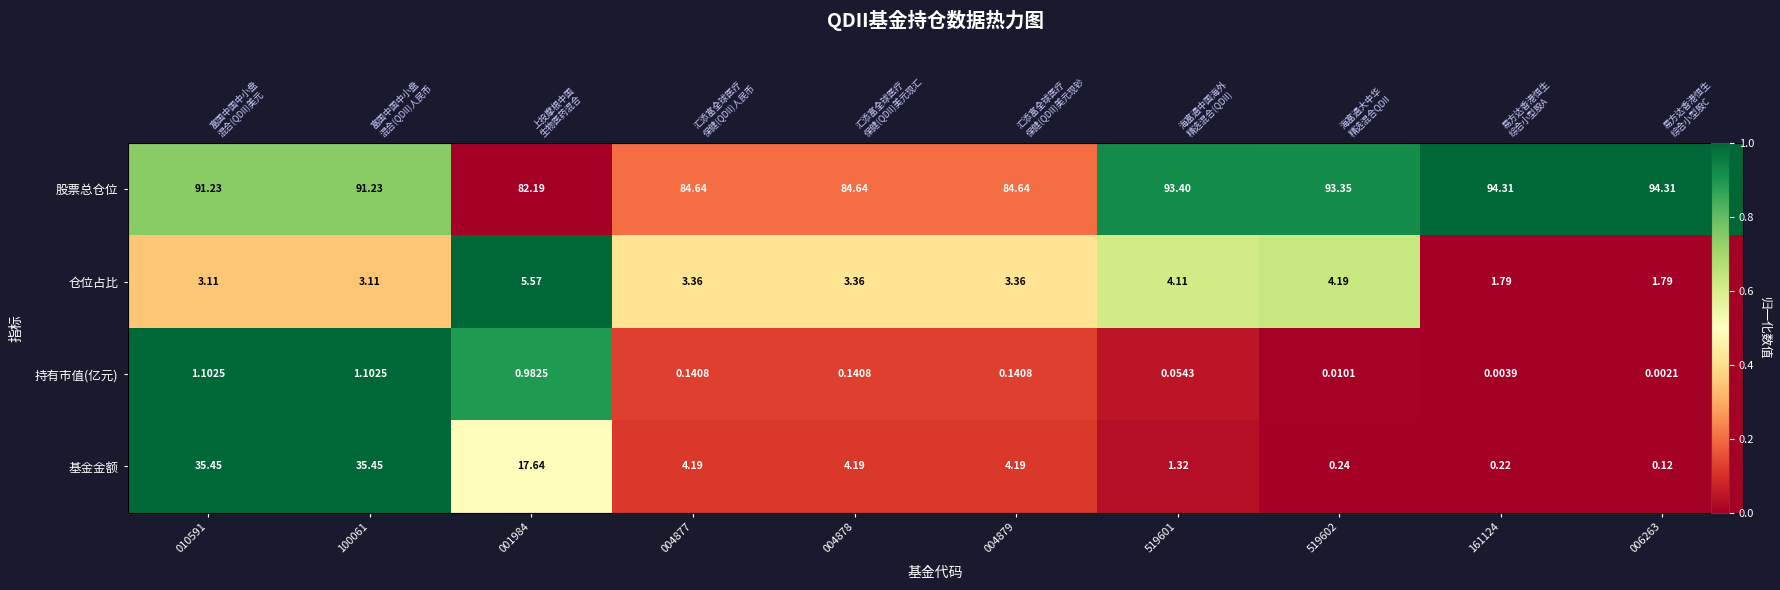

Count the number of categories in the chart.

10